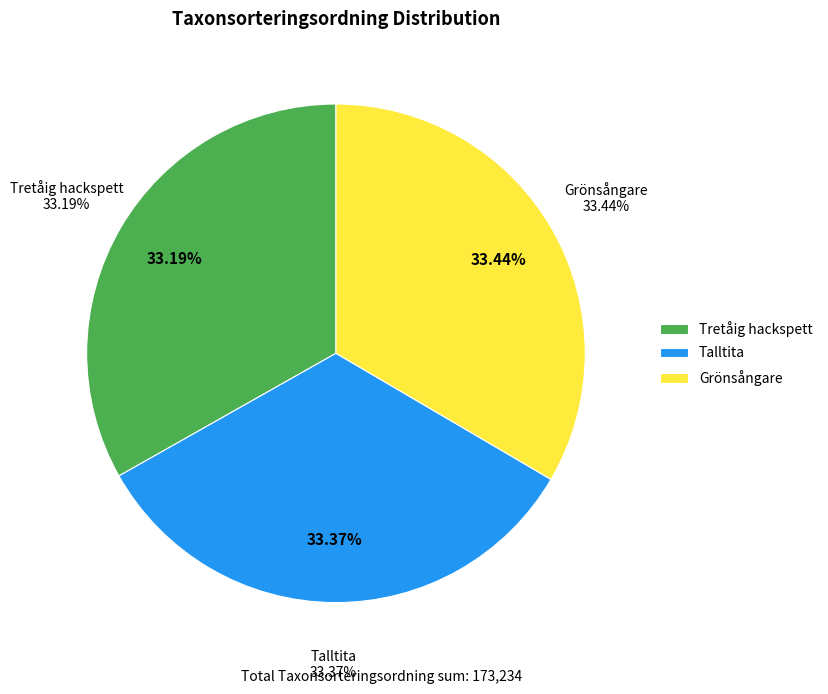

Is there any slice that represents more than half of the pie?

No